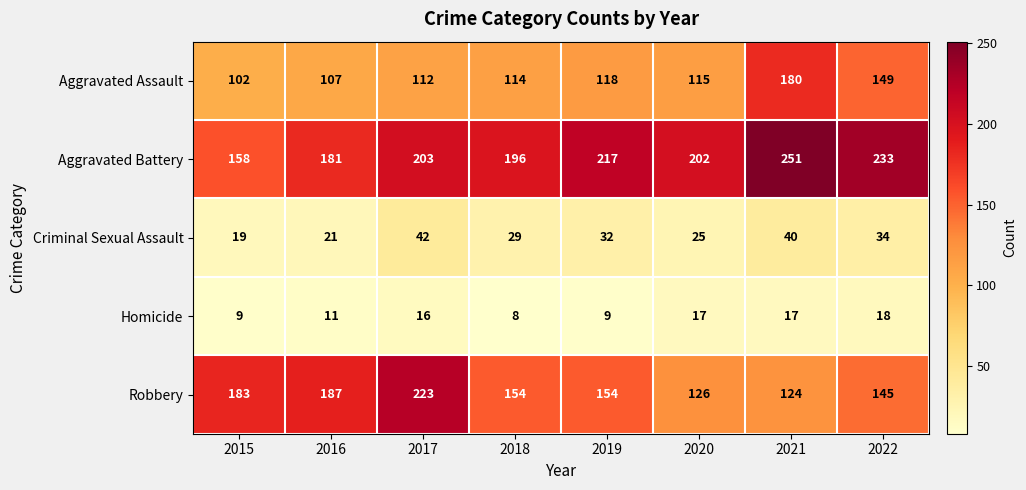

What is the smallest value displayed?

8